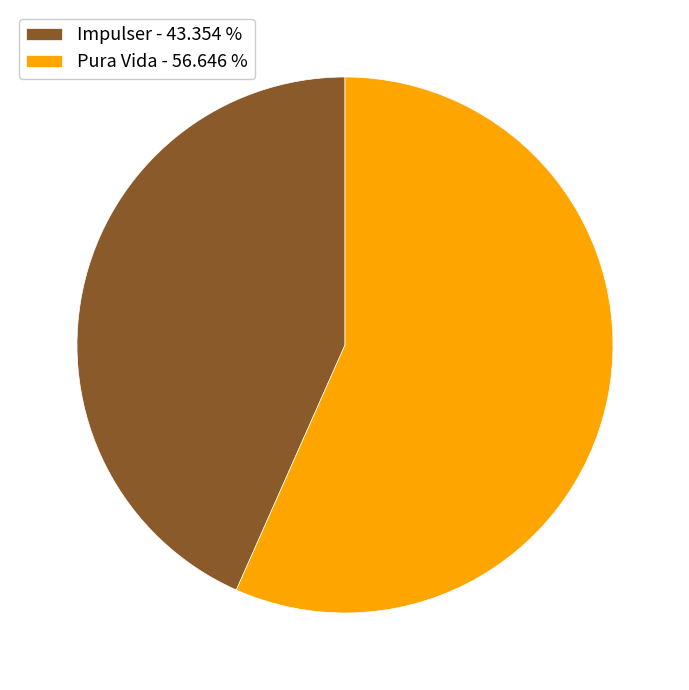

Does Impulser account for over 50% of the chart?

No